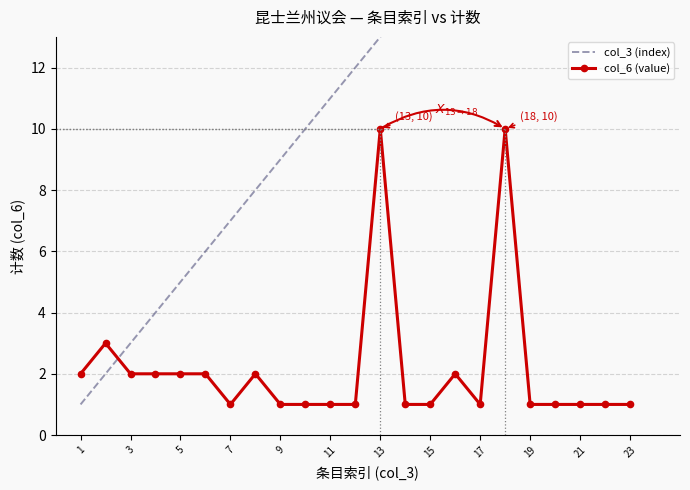

The col_6 (value) series shows 2 at 19. True or false?

False